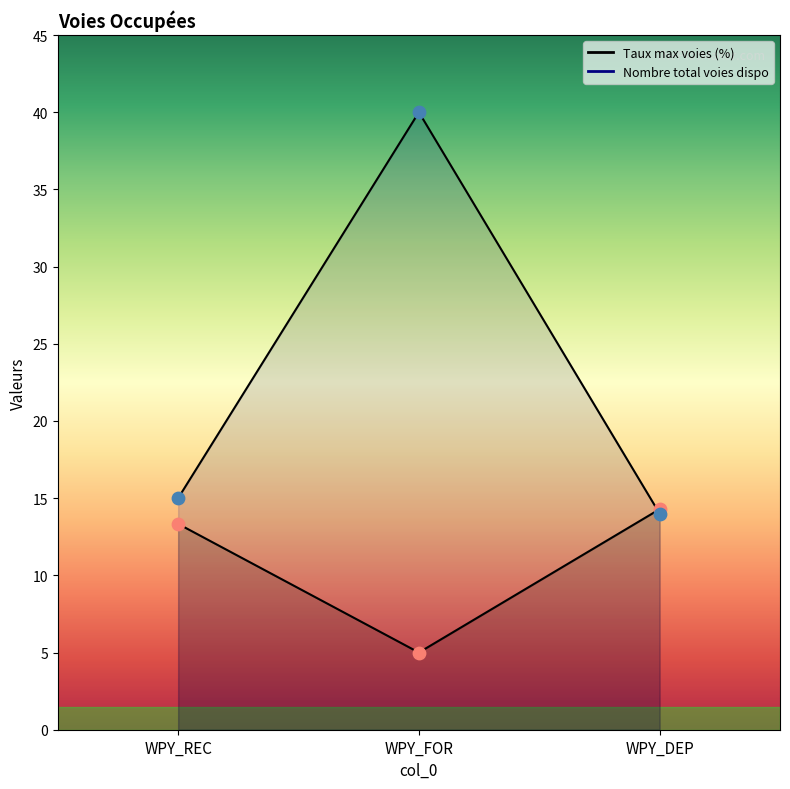

Which series reaches the minimum Y coordinate?

Taux max voies (%)